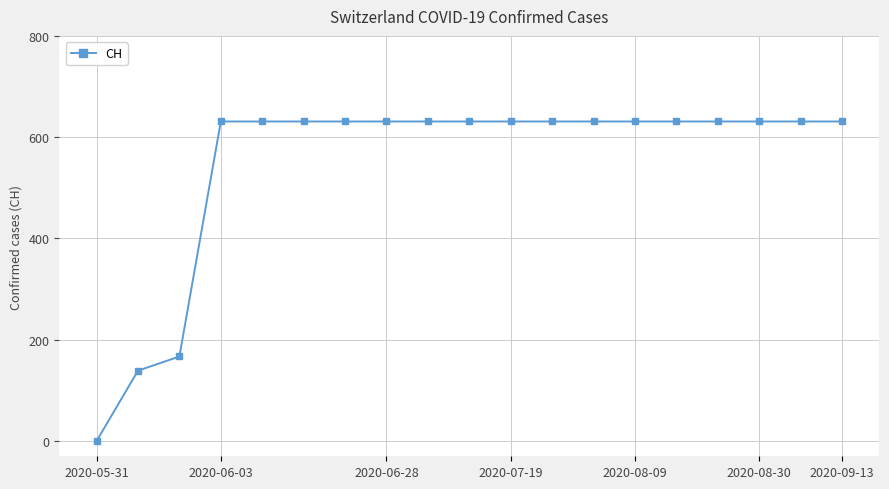

What is the difference between the second highest and minimum values?

631